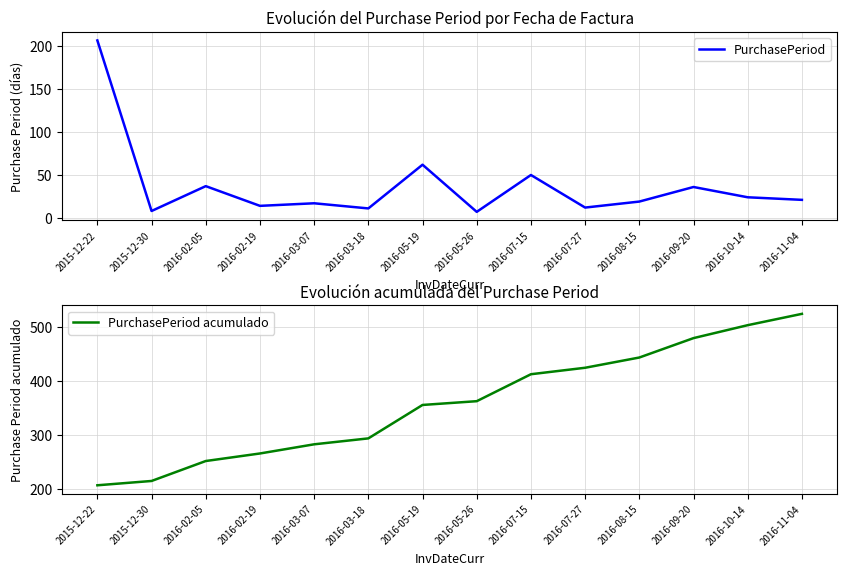

What is the total value across all series at 2016-05-19?

418